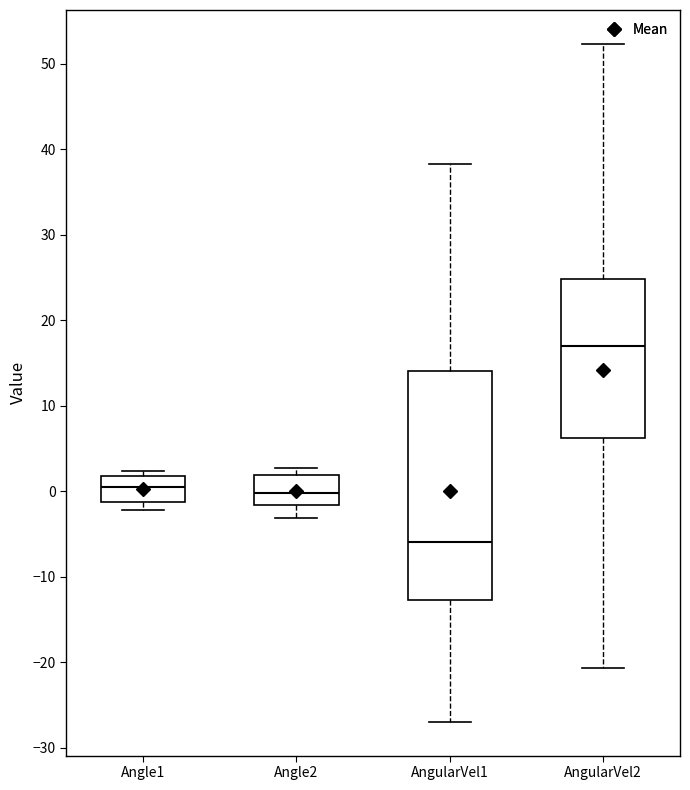

Reading left to right, transcribe this box plot: for each box, give where its median line is, the range the box spans, and where its two whiskers end, as read against the y-axis. The values are not printed on the chart, so give them approximately, as read against the axis.

Angle1: median 1, box -1 to 2, whiskers -2 to 2 (just above the box's upper edge)
Angle2: median 0, box -2 to 2, whiskers -3 to 3
AngularVel1: median -6, box -13 to 14, whiskers -27 to 38
AngularVel2: median 17, box 6 to 25, whiskers -21 to 52